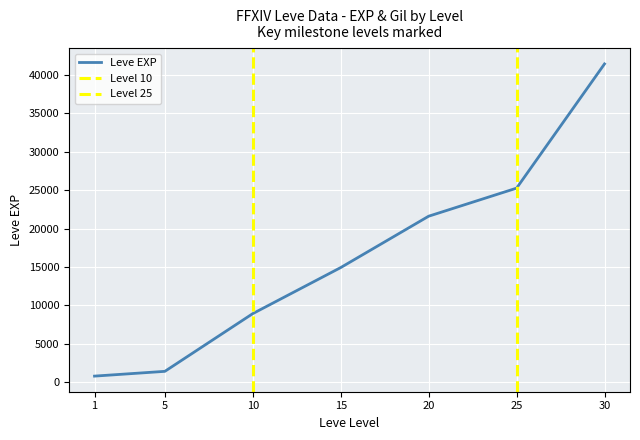

Between 25 and 30, which is larger?

30